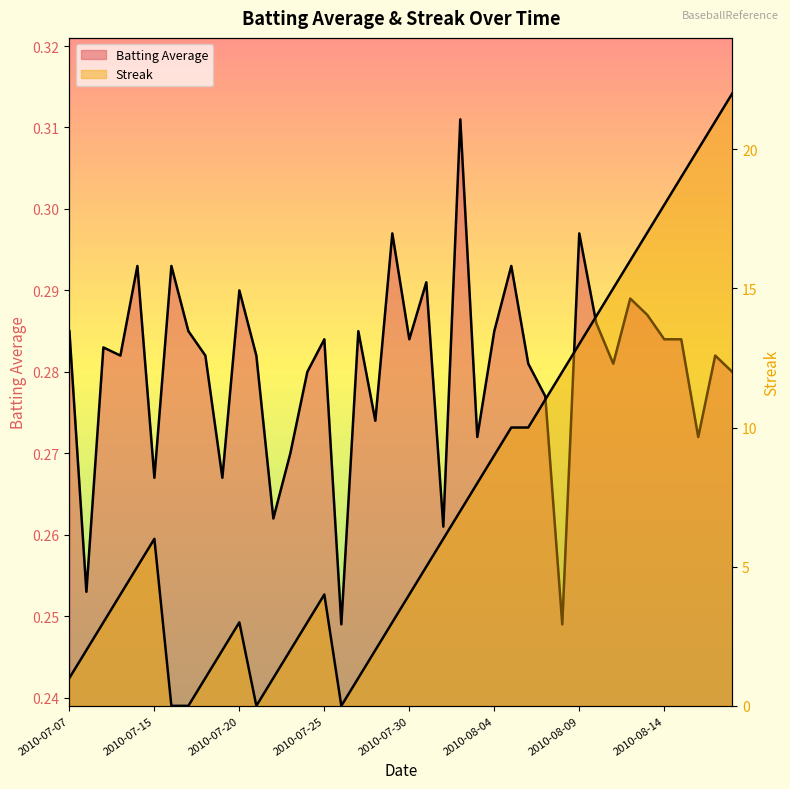

In Batting Average, how many points are lower than both neighbors (excluding endpoints)?

13